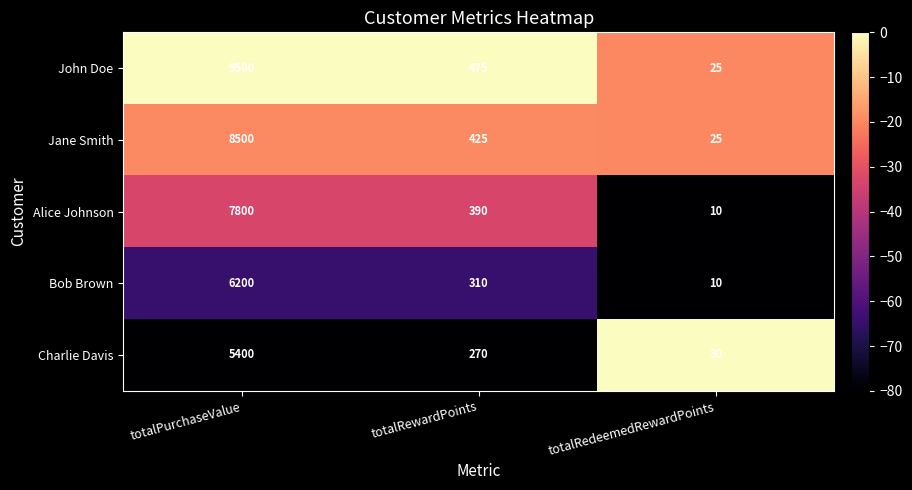

Where is Jane Smith nearest to the value 4262?

totalRewardPoints